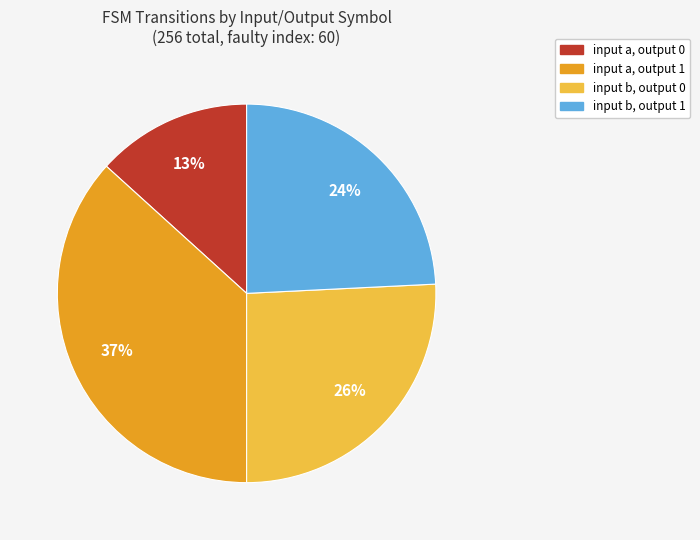

How many segments does this pie chart have?

4